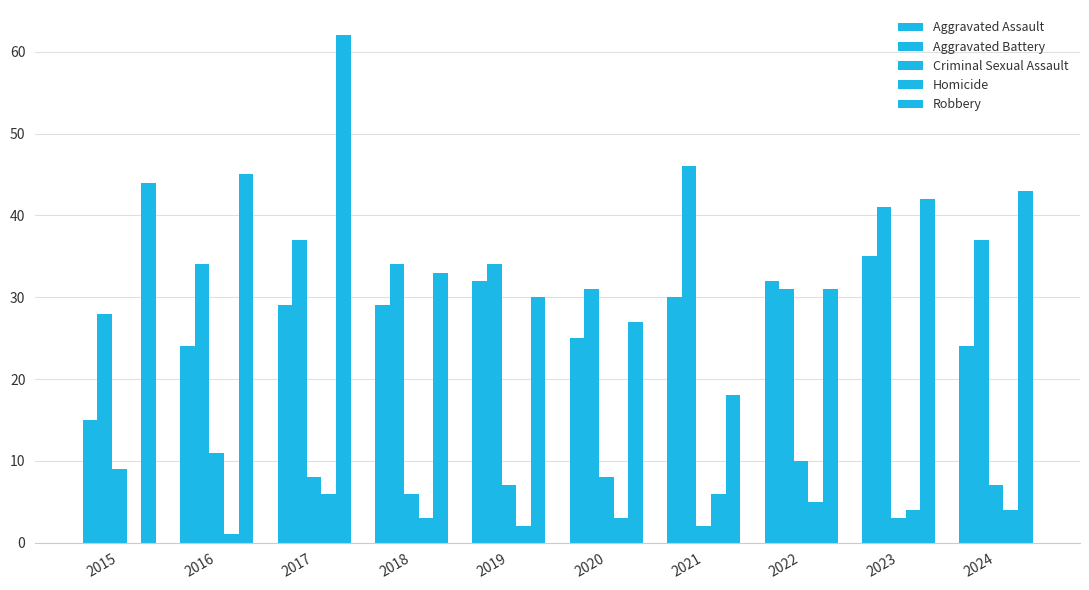

Count the number of data series in this chart.

5